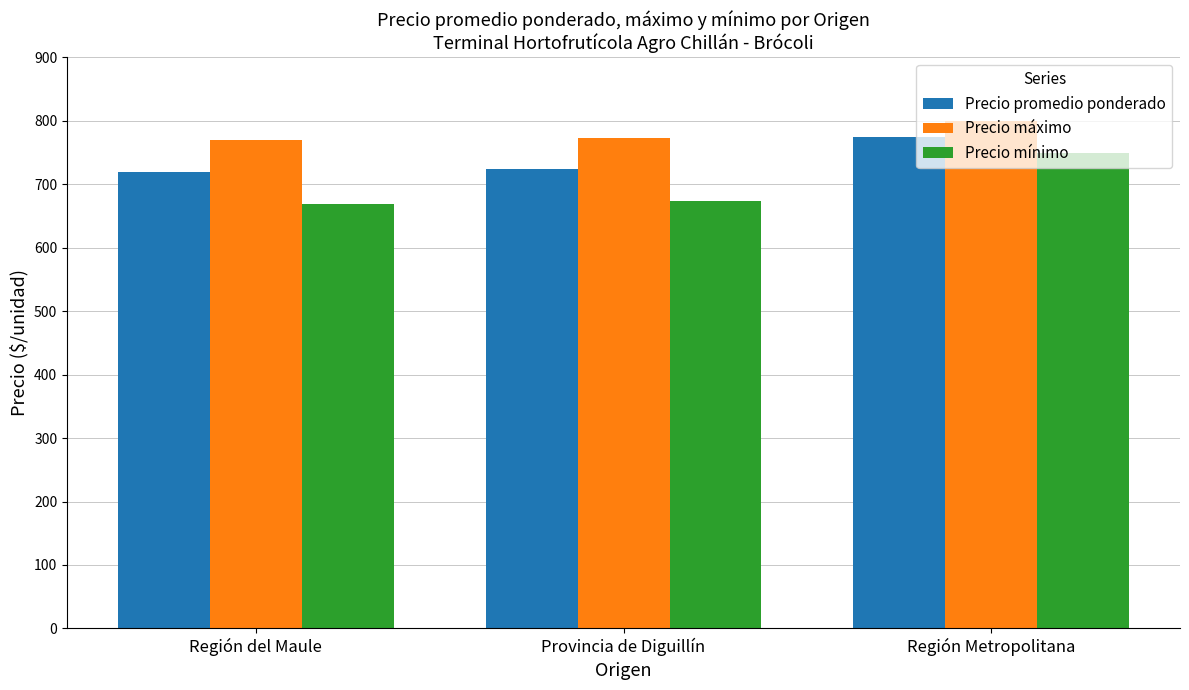

What is the sum of the Precio máximo values at Región del Maule and Región Metropolitana?

1570